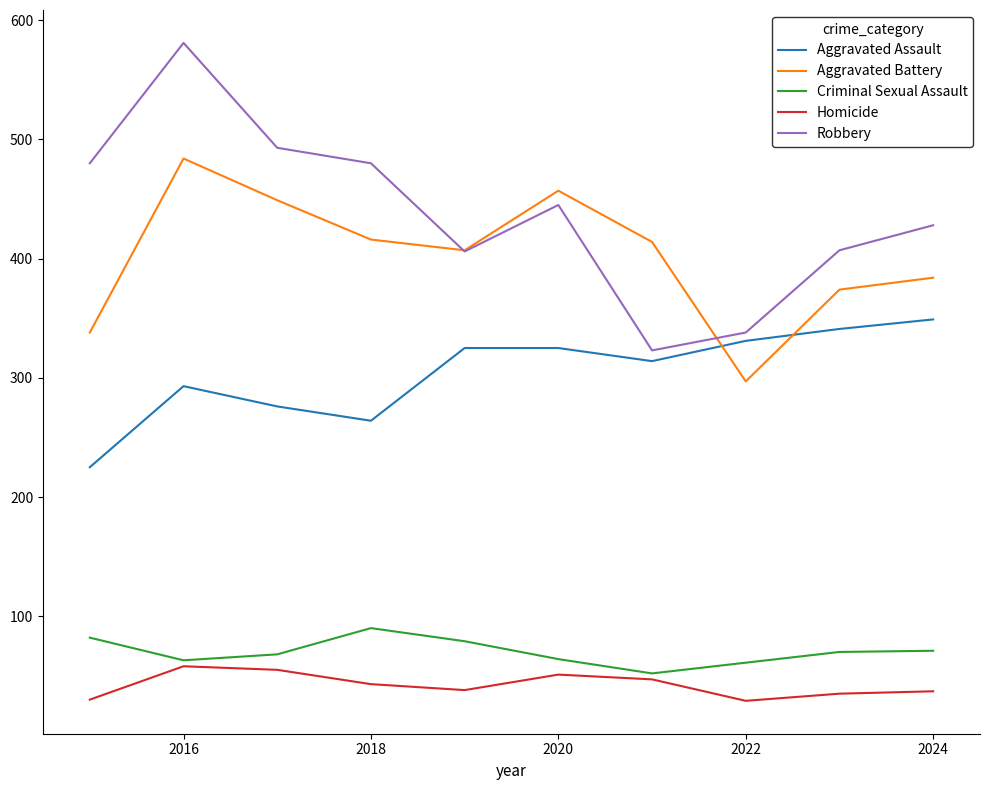

Which series has the largest range (max minus min)?

Robbery